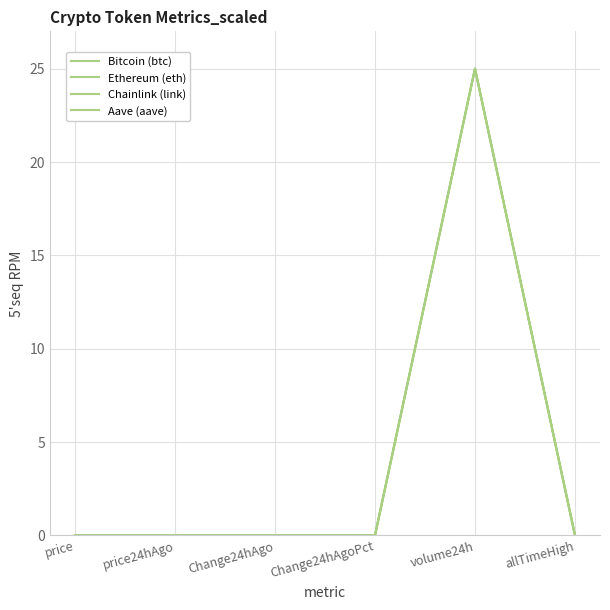

What is the label of the 2nd point from the left?

price24hAgo